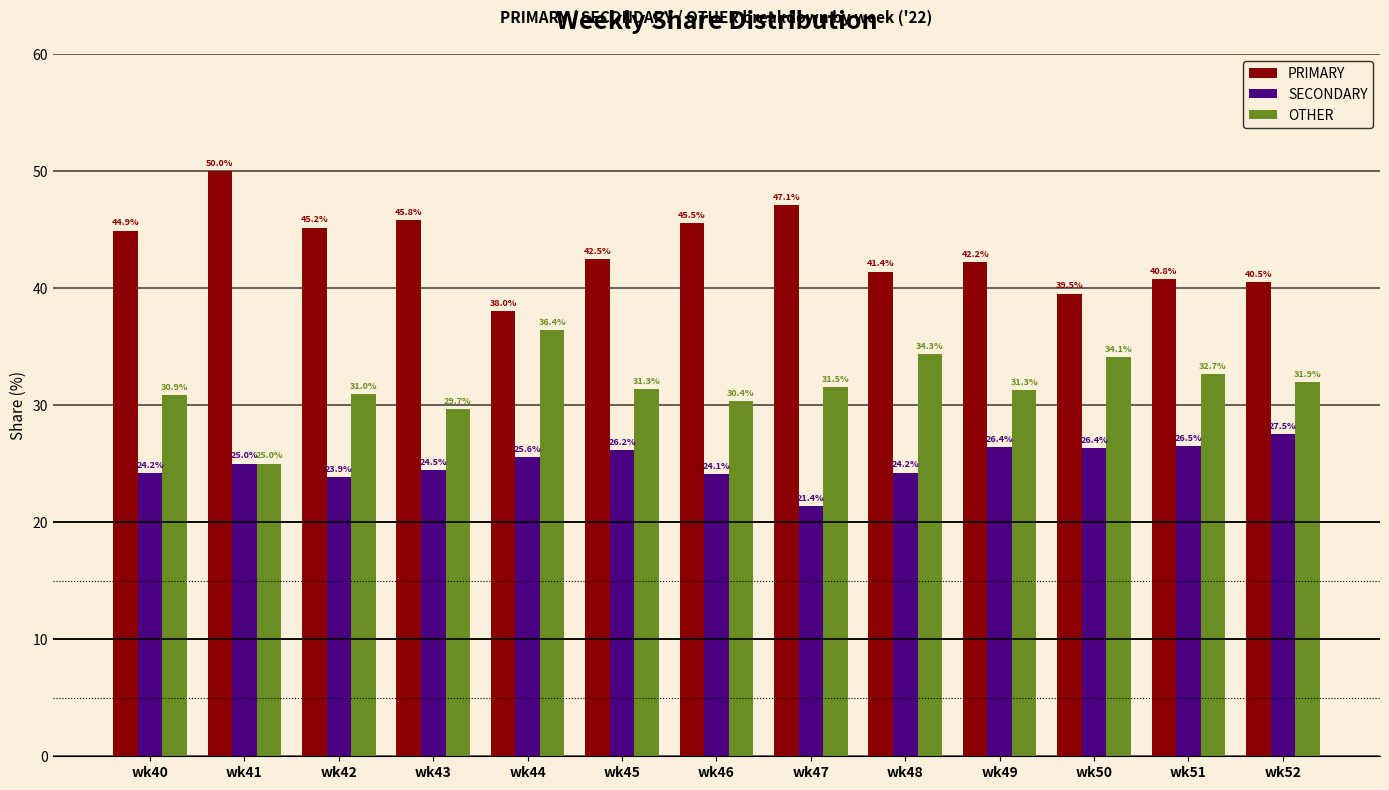

List the series in order of their peak value, lowest first.

SECONDARY, OTHER, PRIMARY